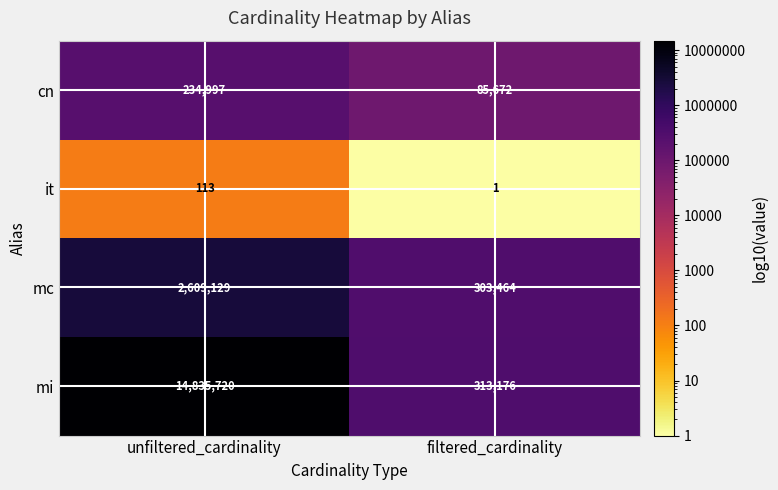

What is the greatest value displayed?

14835720